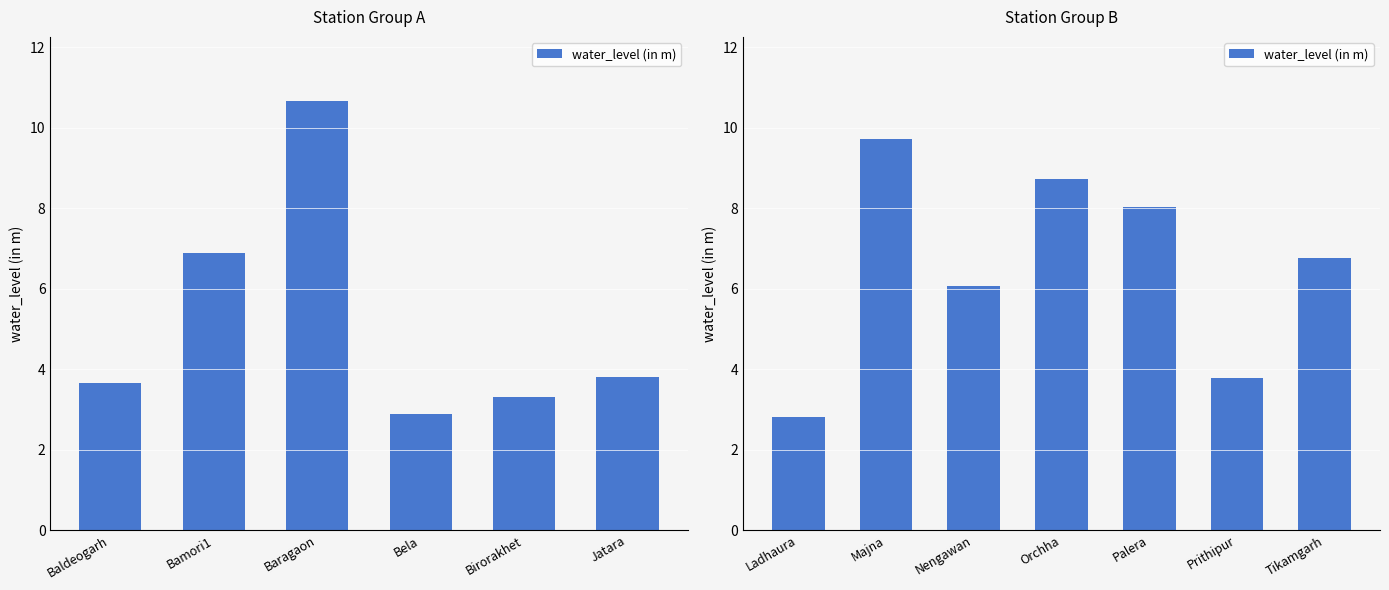

The chart shows a value of 13.9 at Orchha. True or false?

False